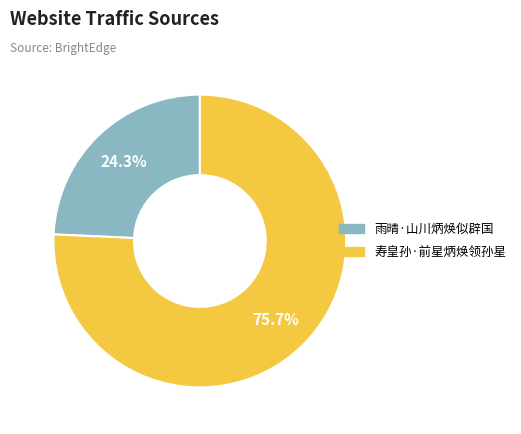

What is the largest slice in the pie chart?

寿皇孙·前星炳焕领孙星